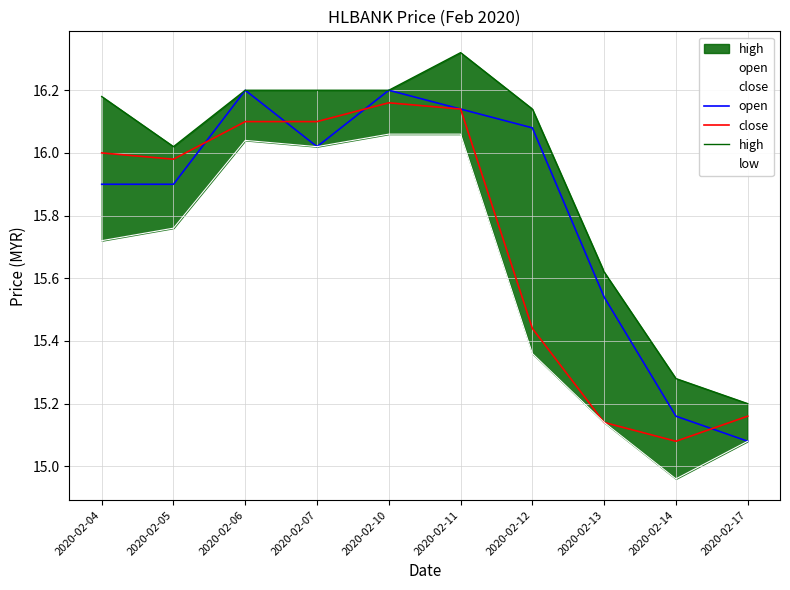

How many data points does each series have?

10